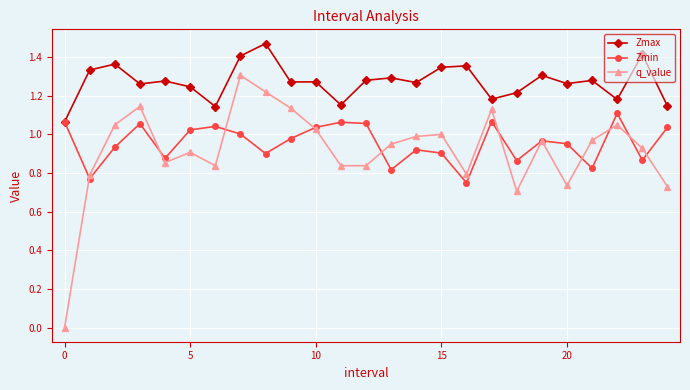

What is the difference between the second highest and second lowest values in the Zmin series?

0.3